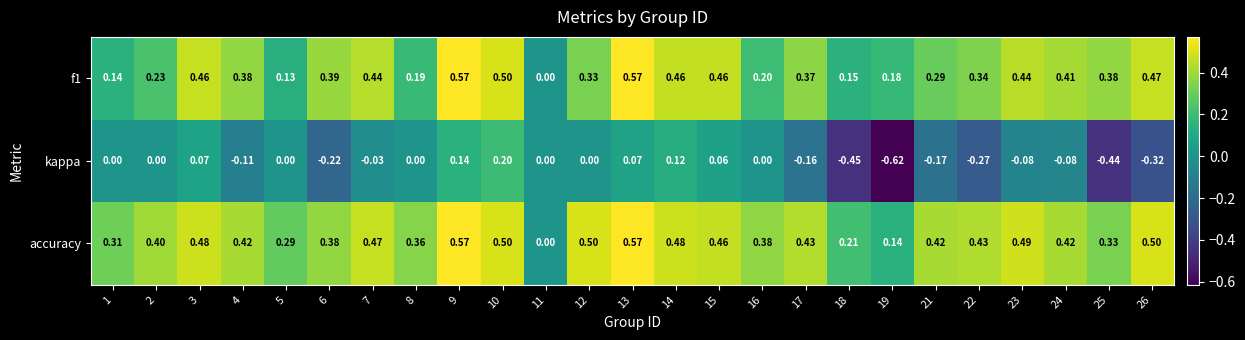

Between 18 and 22, which series saw the biggest shift?

accuracy